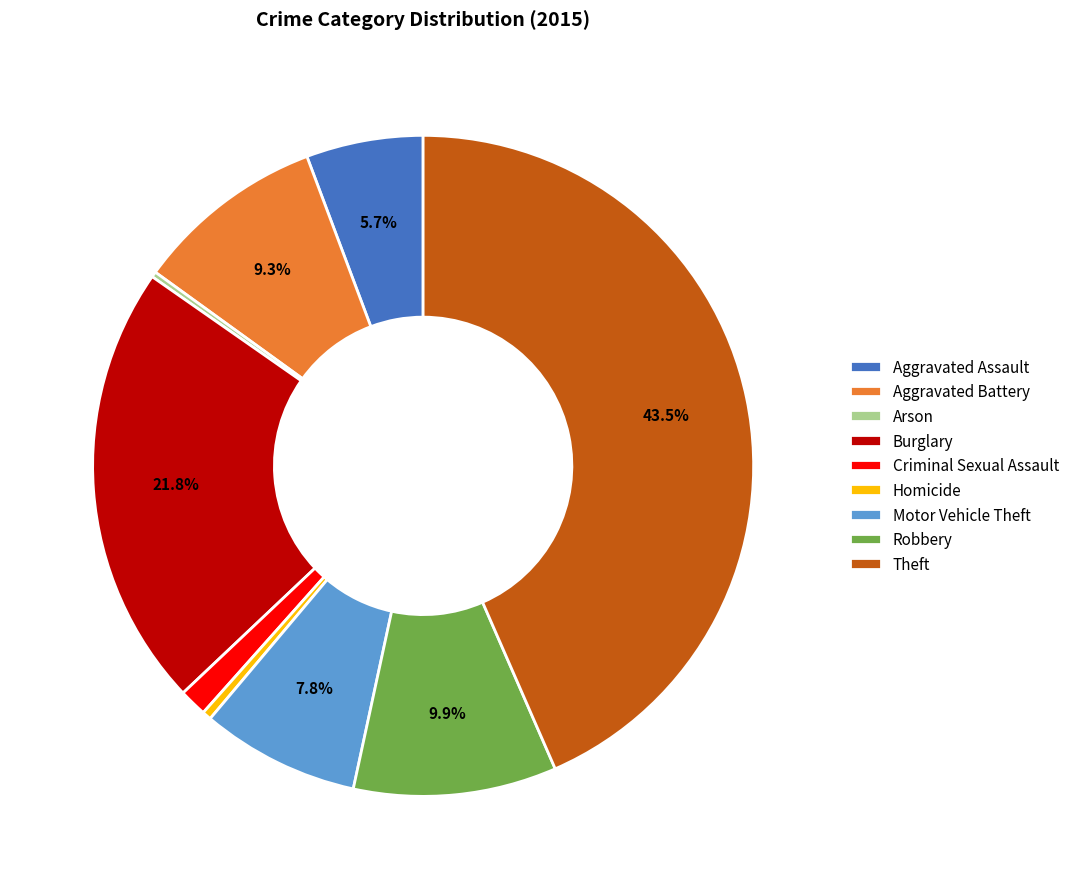

Which has a higher value, Robbery or Aggravated Assault?

Robbery